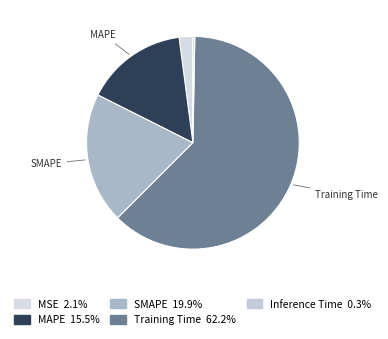

How many segments does this pie chart have?

5